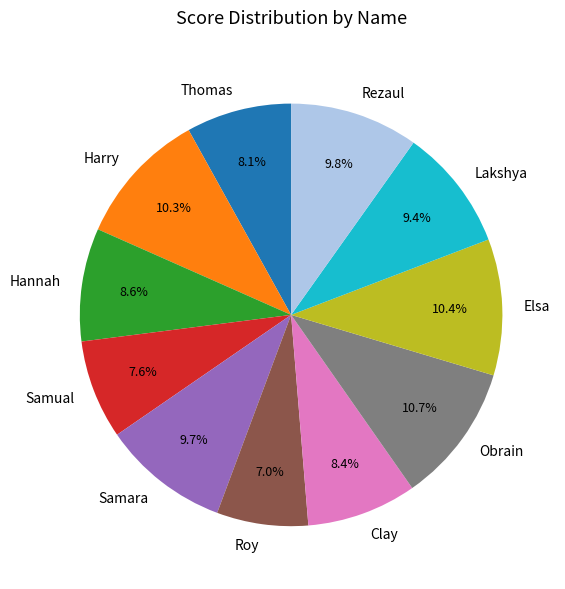

To the nearest percent, what percentage of the pie is Lakshya?

9%